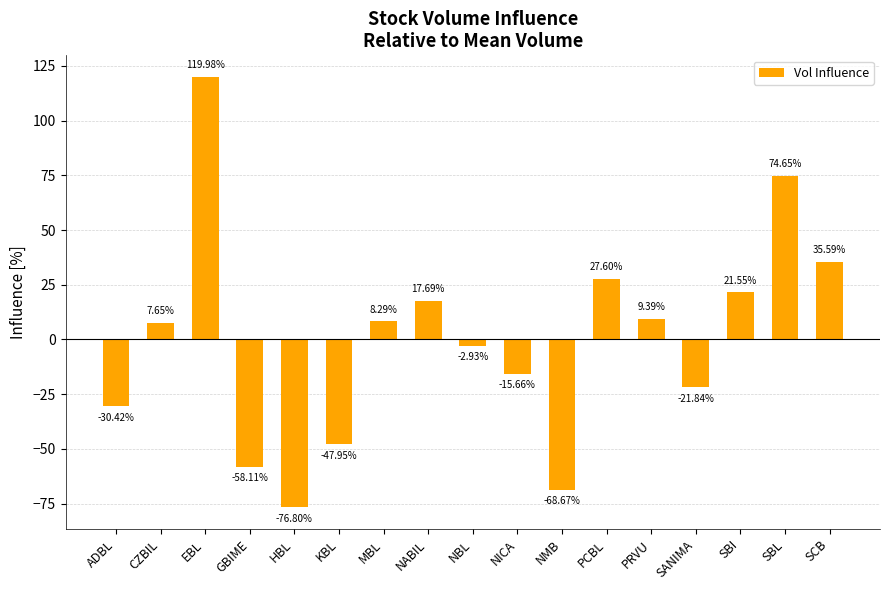

List the labels in order of value, smallest first.

HBL, NMB, GBIME, KBL, ADBL, SANIMA, NICA, NBL, CZBIL, MBL, PRVU, NABIL, SBI, PCBL, SCB, SBL, EBL